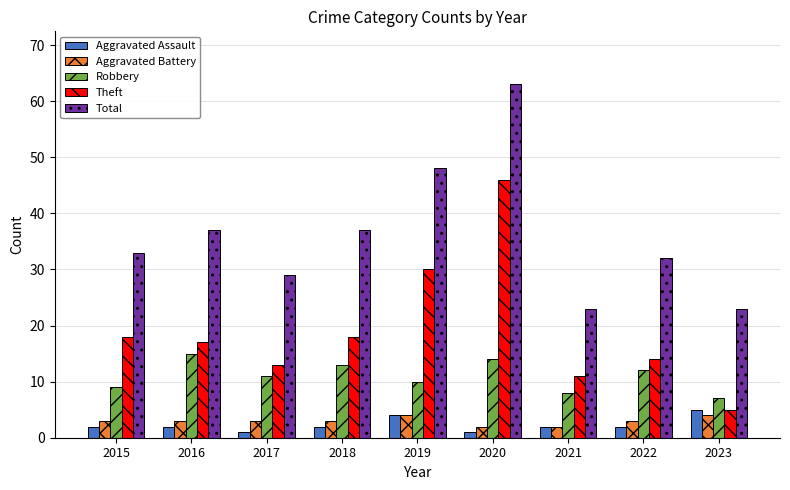

How many categories are shown in the chart?

9